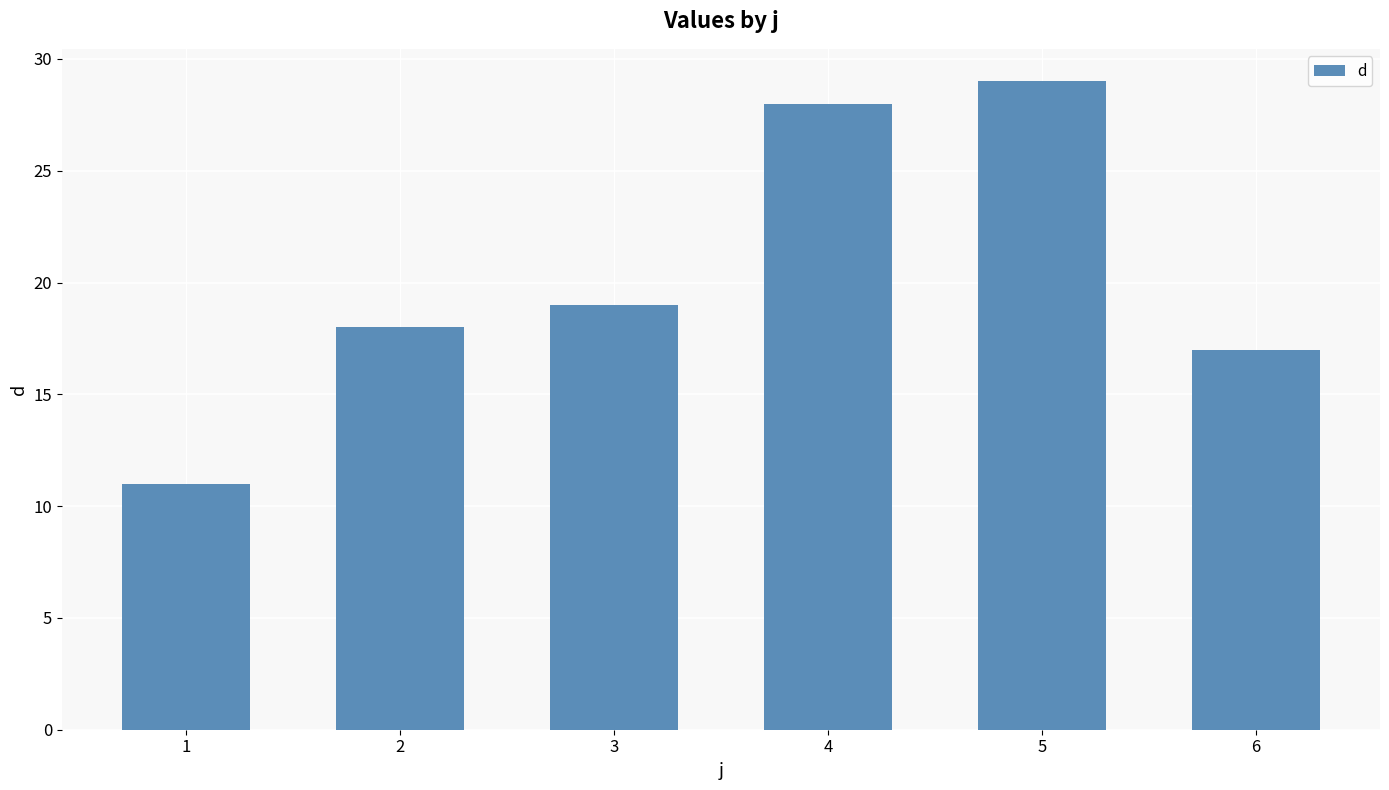

What is the maximum value shown in the chart?

29